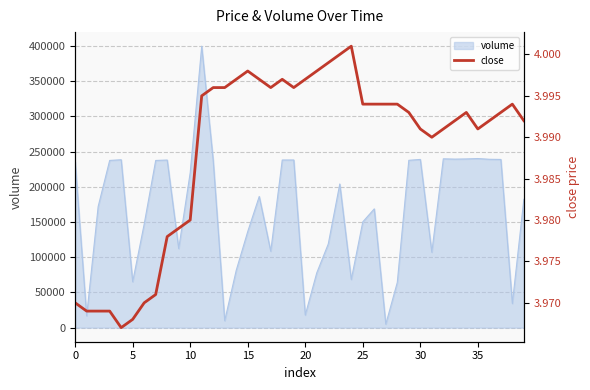

What is the greatest value displayed?

4.0